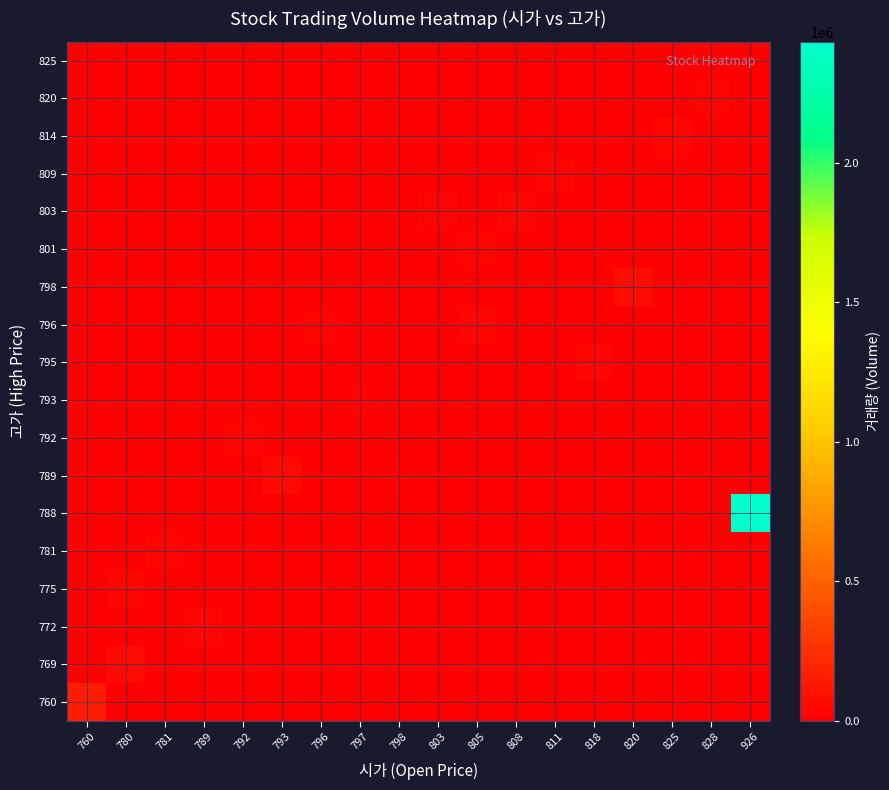

Reading left to right, extract all data points from this chart.

row_0: 760=157407	780=0	781=0	789=0	792=0	793=0	796=0	797=0	798=0	803=0	805=0	808=0	811=0	818=0	820=0	825=0	828=0	926=0
row_1: 760=0	780=47645	781=0	789=0	792=0	793=0	796=0	797=0	798=0	803=0	805=0	808=0	811=0	818=0	820=0	825=0	828=0	926=0
row_2: 760=0	780=0	781=0	789=28758	792=0	793=0	796=0	797=0	798=0	803=0	805=0	808=0	811=0	818=0	820=0	825=0	828=0	926=0
row_3: 760=0	780=35940	781=0	789=0	792=0	793=0	796=0	797=0	798=0	803=0	805=0	808=0	811=0	818=0	820=0	825=0	828=0	926=0
row_4: 760=0	780=0	781=26039	789=0	792=0	793=0	796=0	797=0	798=0	803=0	805=0	808=0	811=0	818=0	820=0	825=0	828=0	926=0
row_5: 760=0	780=0	781=0	789=0	792=0	793=0	796=0	797=0	798=0	803=0	805=0	808=0	811=0	818=0	820=0	825=0	828=0	926=2434997
row_6: 760=0	780=0	781=0	789=0	792=0	793=52457	796=0	797=0	798=18155	803=0	805=0	808=0	811=0	818=0	820=0	825=0	828=0	926=0
row_7: 760=0	780=0	781=0	789=0	792=26858	793=0	796=0	797=0	798=0	803=0	805=0	808=0	811=0	818=0	820=0	825=0	828=0	926=0
row_8: 760=0	780=0	781=0	789=0	792=0	793=0	796=0	797=14265	798=0	803=0	805=0	808=0	811=0	818=0	820=0	825=0	828=0	926=0
row_9: 760=0	780=0	781=0	789=0	792=0	793=0	796=0	797=0	798=0	803=0	805=0	808=0	811=0	818=33520	820=0	825=0	828=0	926=0
row_10: 760=0	780=0	781=0	789=0	792=0	793=0	796=25873	797=0	798=0	803=0	805=33544	808=0	811=0	818=0	820=0	825=0	828=0	926=0
row_11: 760=0	780=0	781=0	789=0	792=0	793=0	796=0	797=0	798=0	803=0	805=0	808=0	811=0	818=0	820=83031	825=0	828=0	926=0
row_12: 760=0	780=0	781=0	789=0	792=0	793=0	796=0	797=0	798=0	803=0	805=25670	808=0	811=0	818=0	820=0	825=0	828=0	926=0
row_13: 760=0	780=0	781=0	789=0	792=0	793=0	796=0	797=0	798=0	803=25981	805=0	808=35972	811=0	818=0	820=0	825=0	828=0	926=0
row_14: 760=0	780=0	781=0	789=0	792=0	793=0	796=0	797=0	798=0	803=0	805=0	808=0	811=26697	818=0	820=0	825=0	828=0	926=0
row_15: 760=0	780=0	781=0	789=0	792=0	793=0	796=0	797=0	798=0	803=0	805=0	808=0	811=0	818=0	820=0	825=37497	828=0	926=0
row_16: 760=0	780=0	781=0	789=0	792=0	793=0	796=0	797=0	798=0	803=0	805=0	808=0	811=0	818=0	820=0	825=0	828=19794	926=0
row_17: 760=0	780=0	781=0	789=0	792=0	793=0	796=0	797=0	798=0	803=0	805=0	808=0	811=0	818=0	820=0	825=0	828=17779	926=0